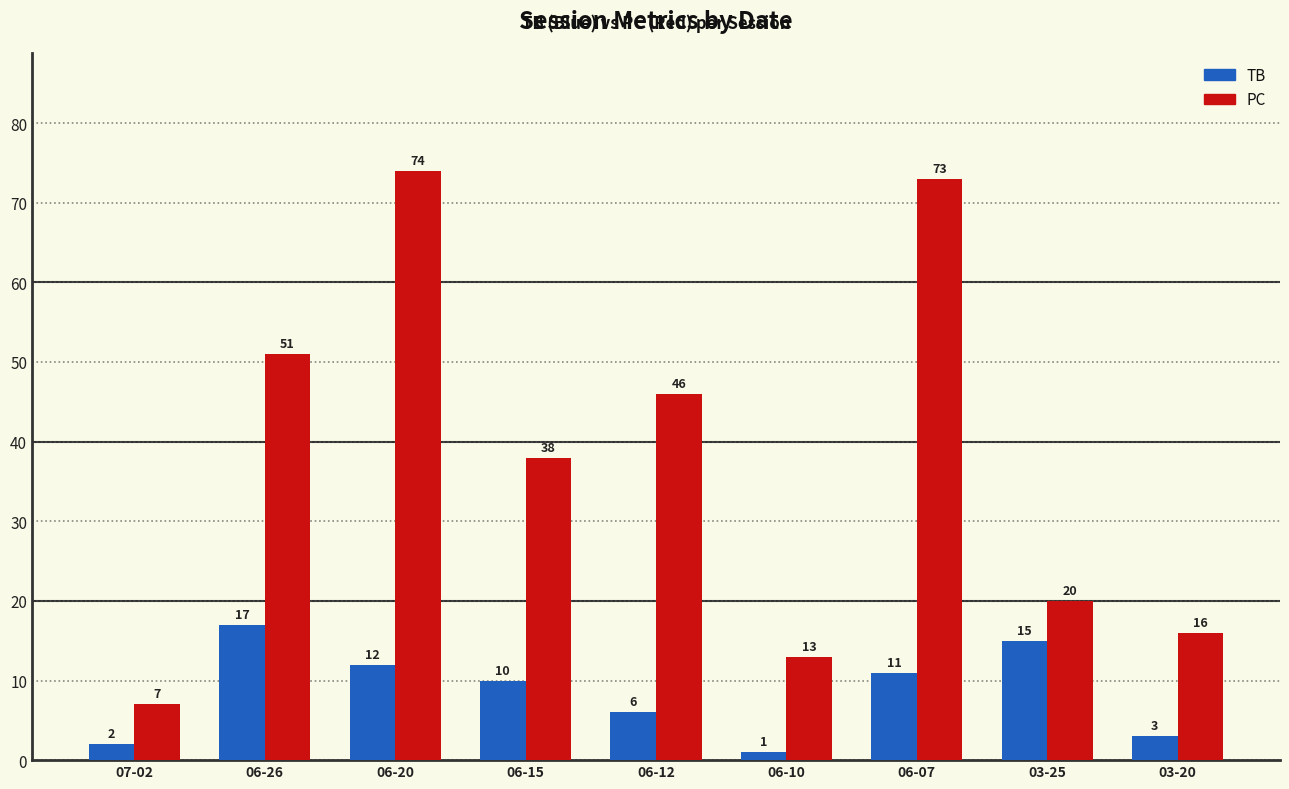

What is the difference between the maximum and minimum values in the PC series?

67